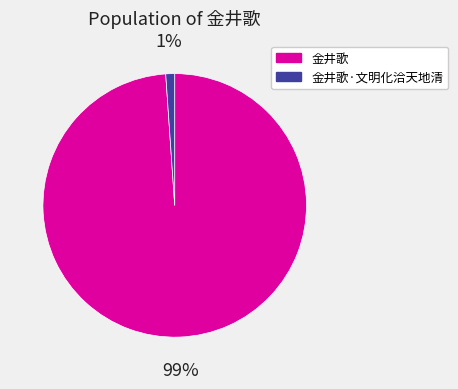

Combined, do 金井歌 and 金井歌·文明化洽天地清 account for over 50%?

Yes